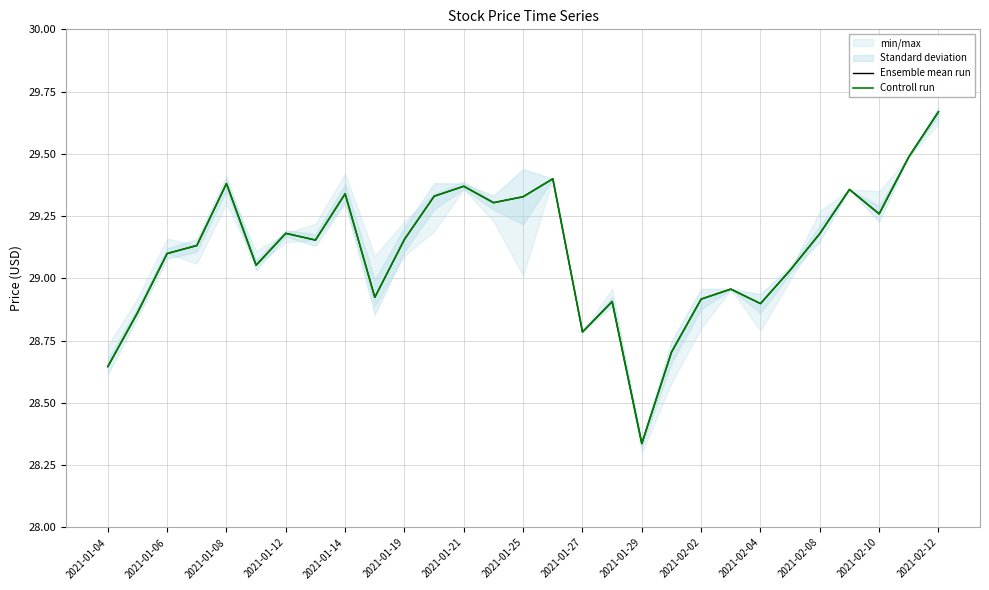

How many interior local valleys does the Ensemble mean run series have?

8